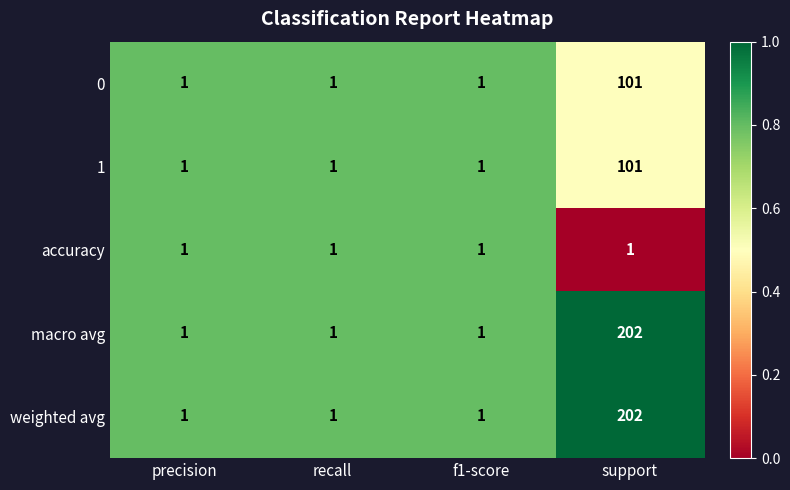

At which category is the sum across all series the highest?

support